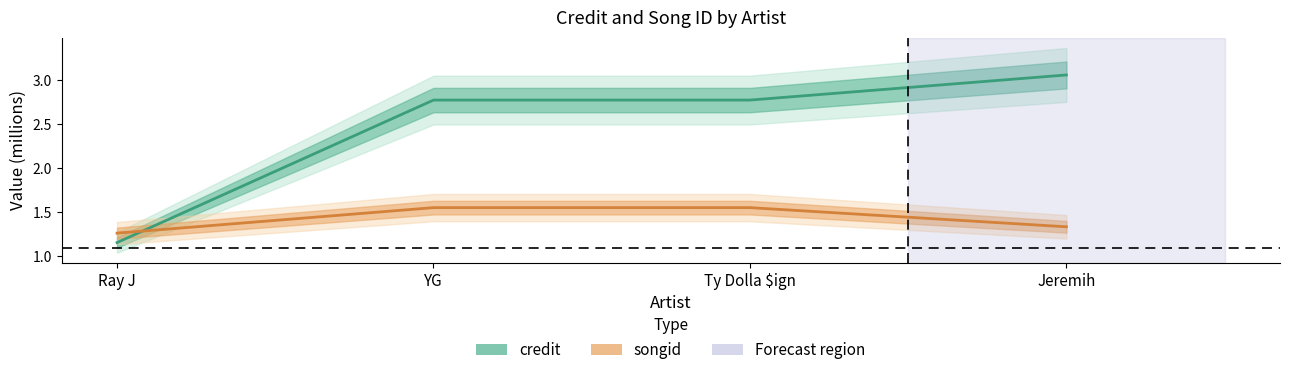

The credit series shows 2.8 at Ty Dolla $ign. True or false?

True